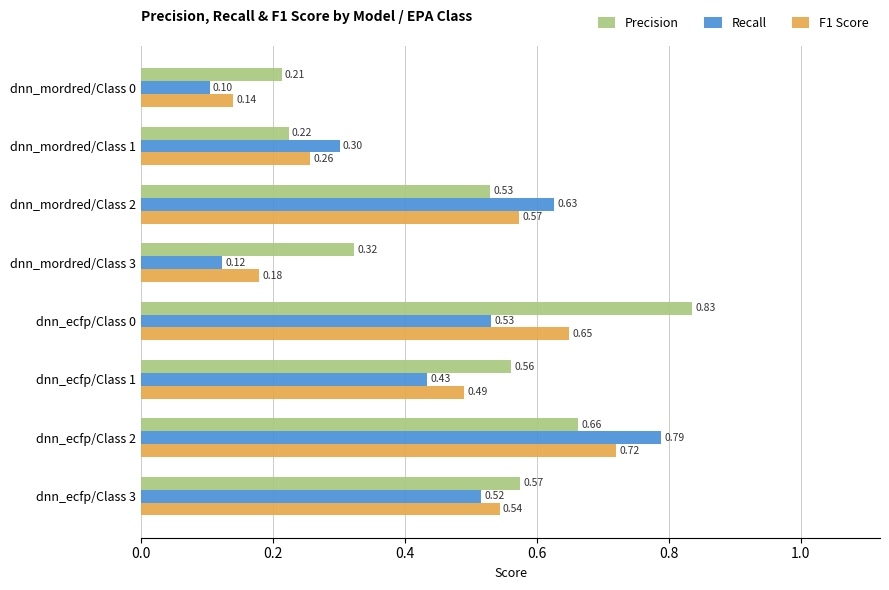

At which category is the sum across all series the highest?

dnn_ecfp/Class 2